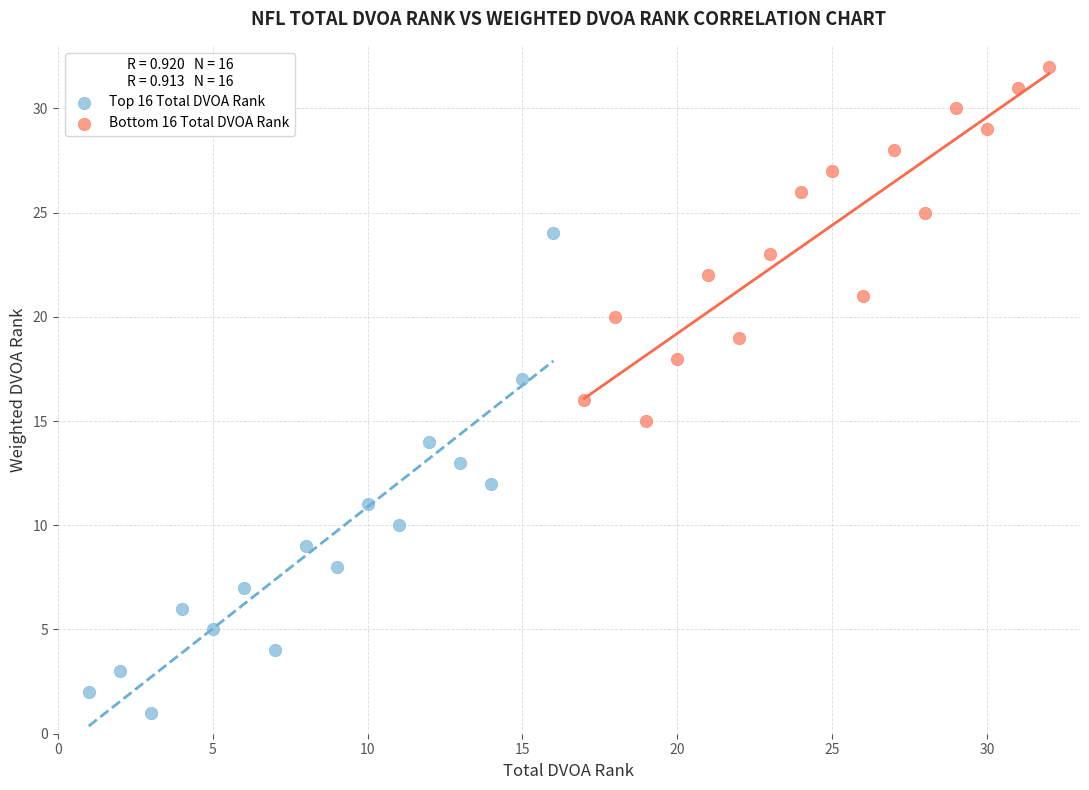

Which series has the largest Y range (max minus min)?

Top 16 Total DVOA Rank